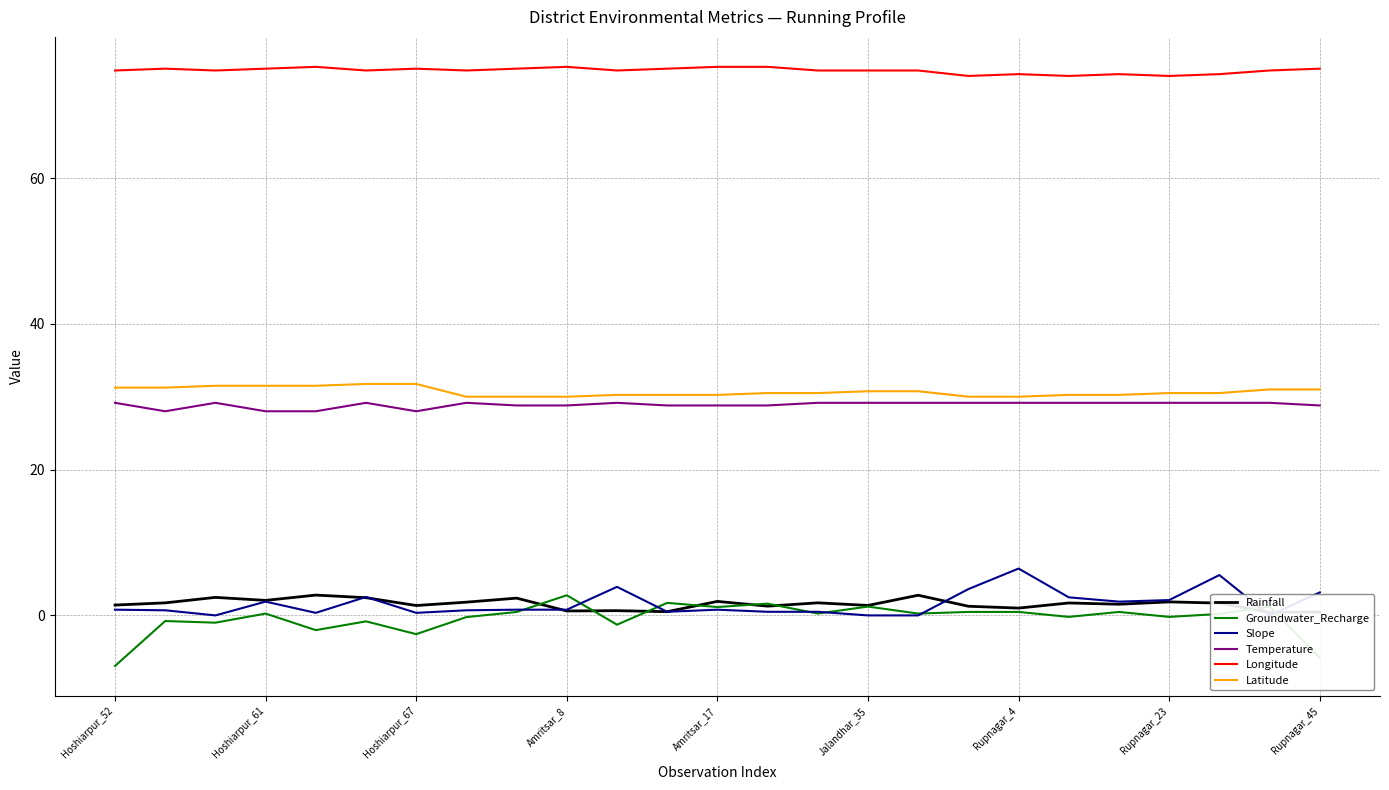

True or false: Groundwater_Recharge has a value of -5.8 at Rupnagar_45.

True